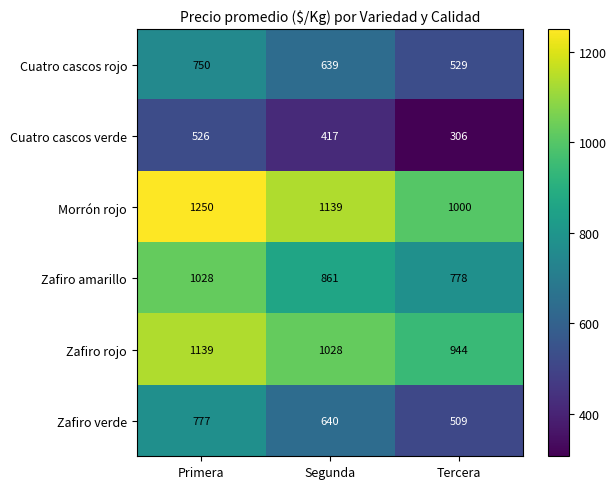

What is the difference between the Zafiro verde values at Tercera and Primera?

268